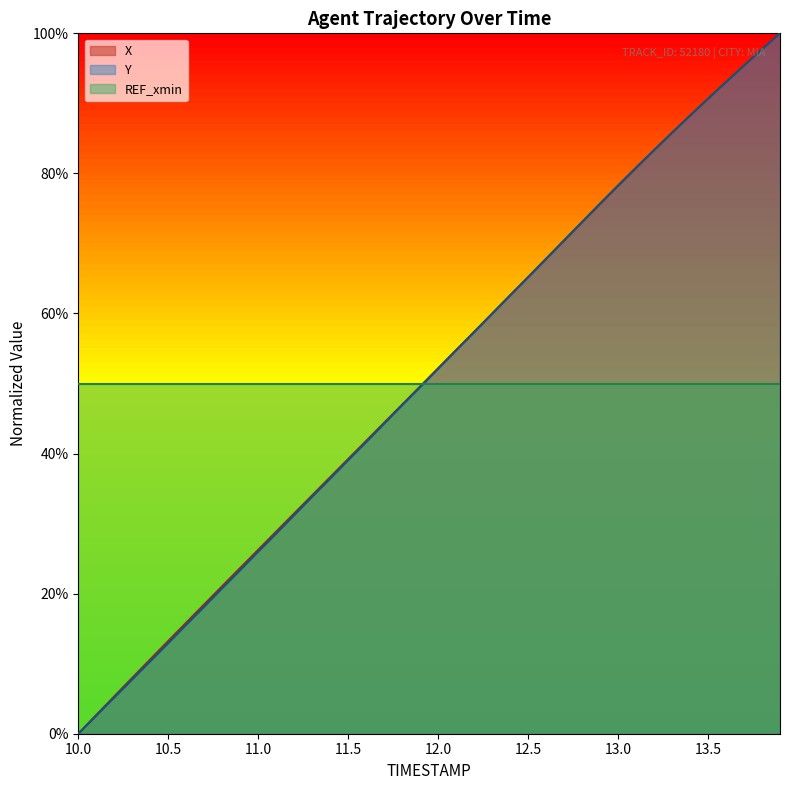

Does the chart display data point markers on the line(s)?

No